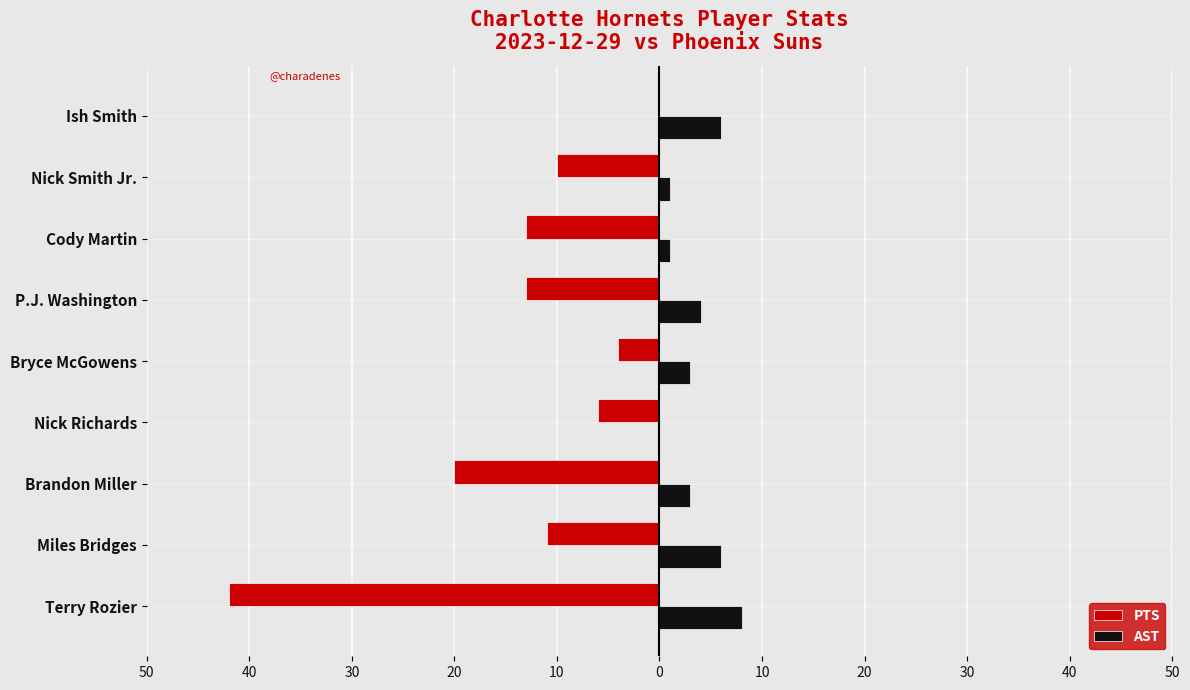

What are all the series names shown in the legend?

PTS, AST